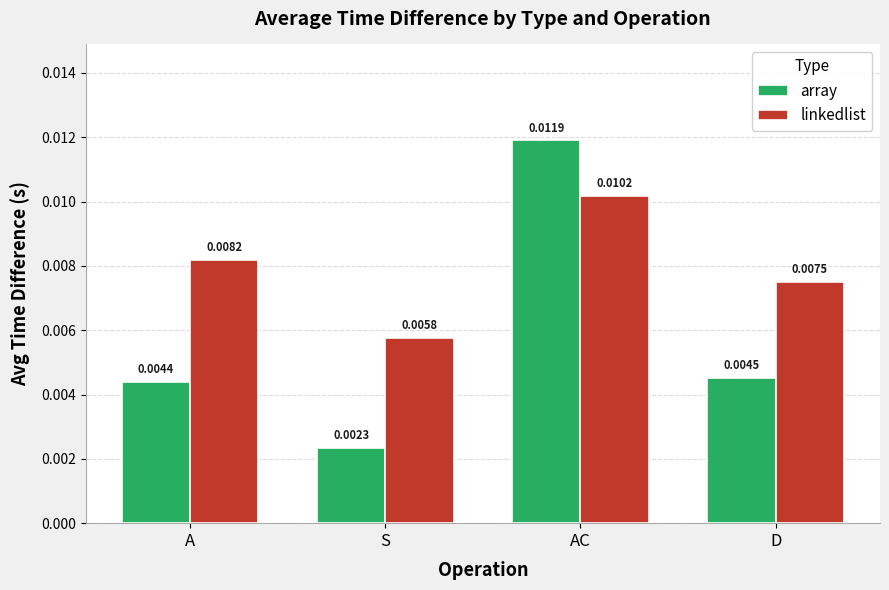

At how many categories does at least one series exceed 0?

4